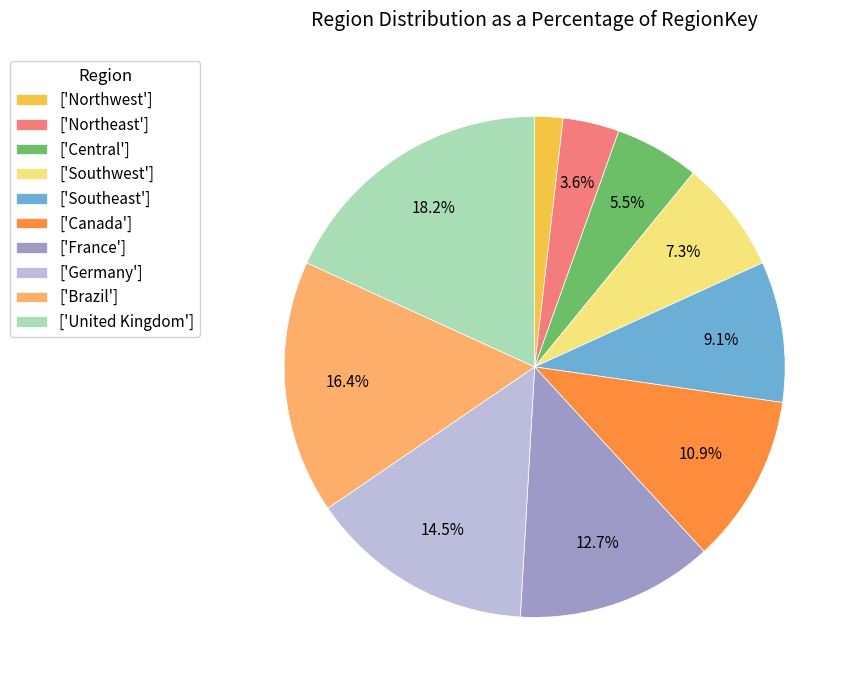

Between ['United Kingdom'] and ['Southwest'], which is larger?

['United Kingdom']